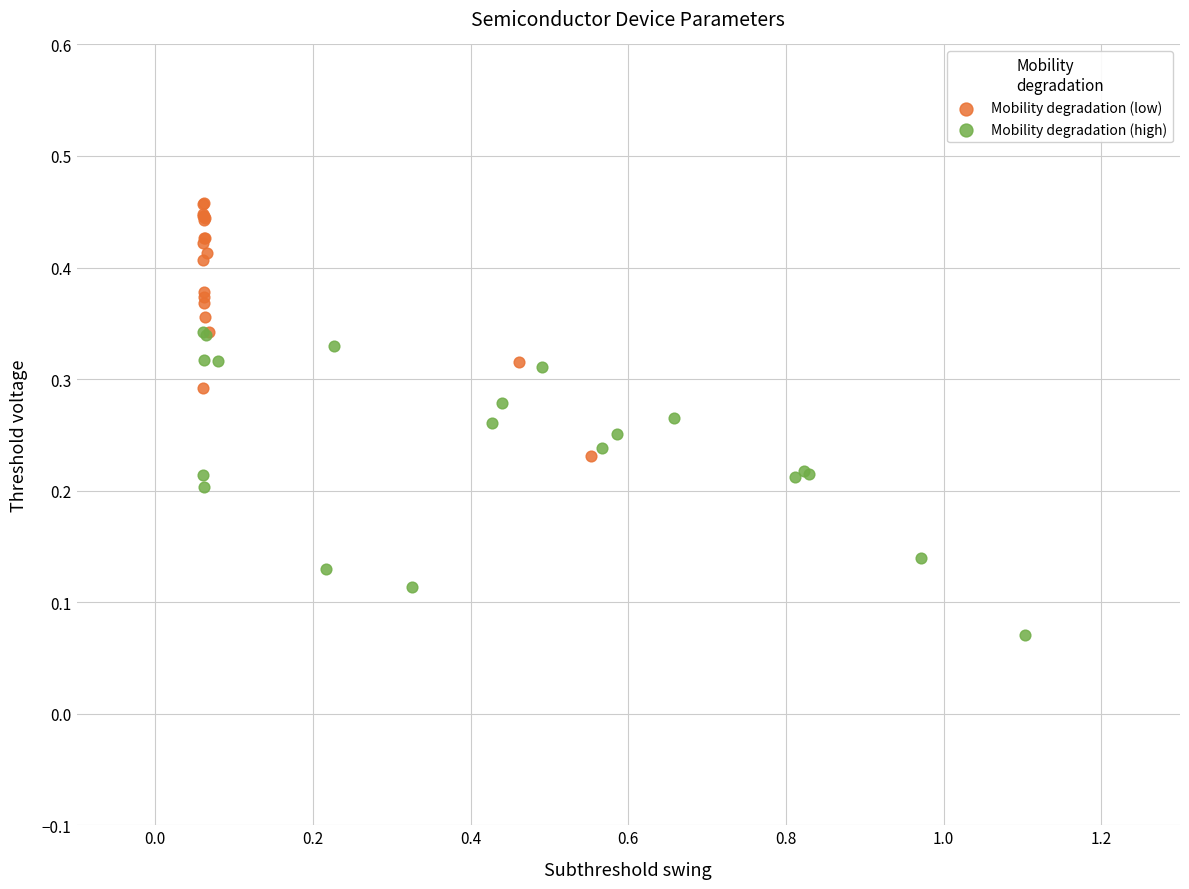

Which series contains the lowest Y value?

Mobility degradation (high)